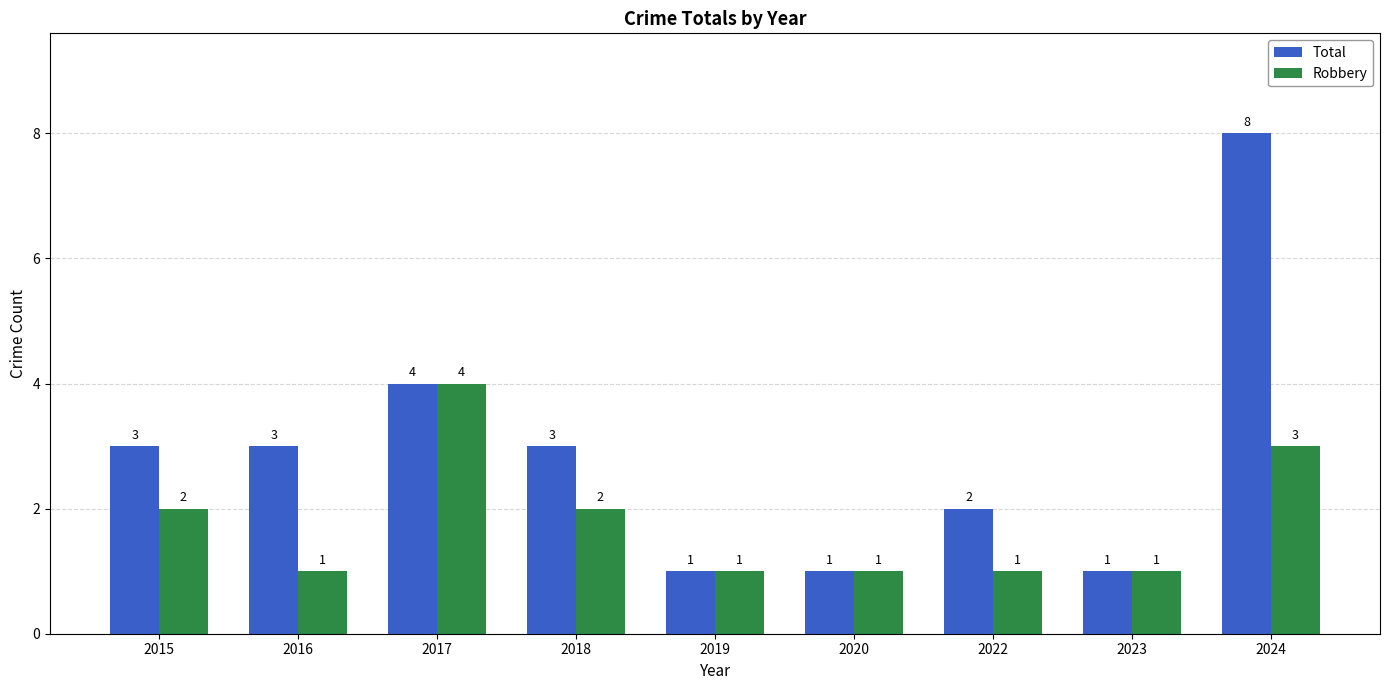

Reading right to left, transcribe all the data shown in this chart.

Total: 2024=8	2023=1	2022=2	2020=1	2019=1	2018=3	2017=4	2016=3	2015=3
Robbery: 2024=3	2023=1	2022=1	2020=1	2019=1	2018=2	2017=4	2016=1	2015=2